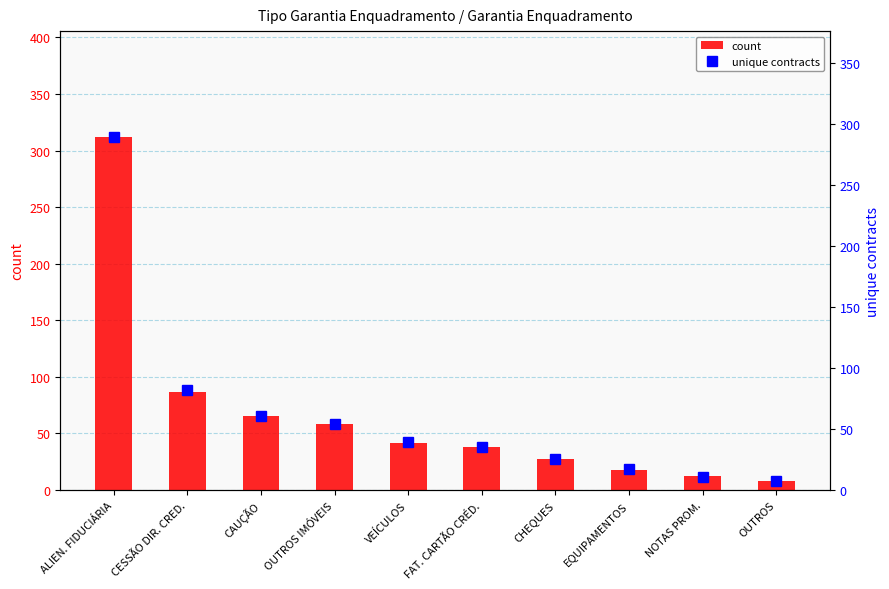

At how many categories does at least one series exceed 132?

1